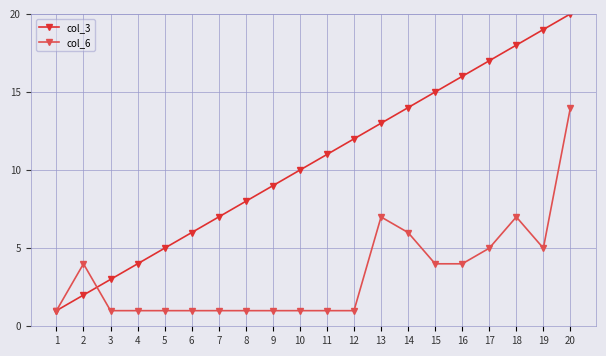

The col_6 series shows 2 at 14. True or false?

False